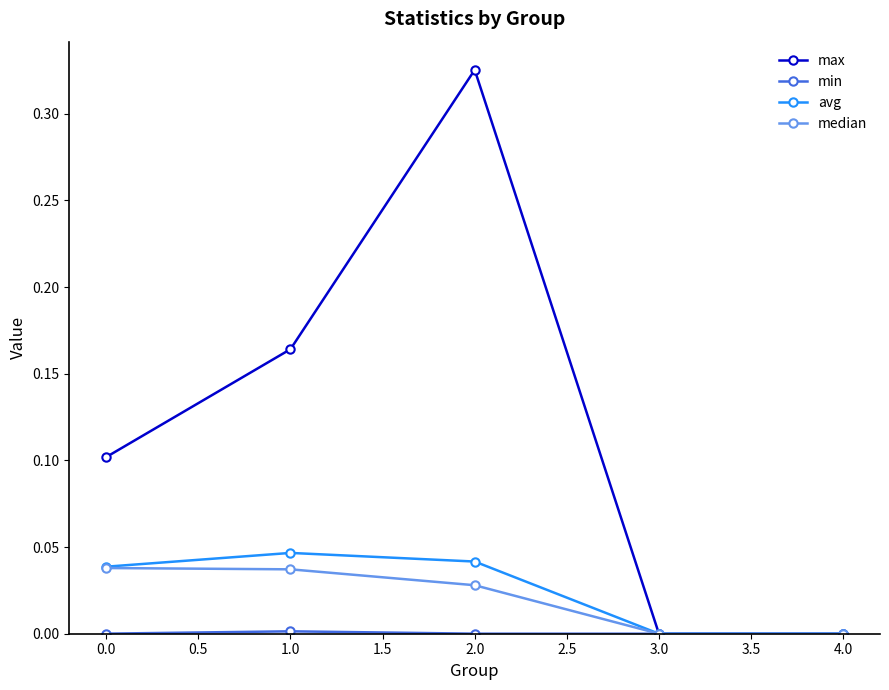

What is the approximate value of max at 0.0?

0.1